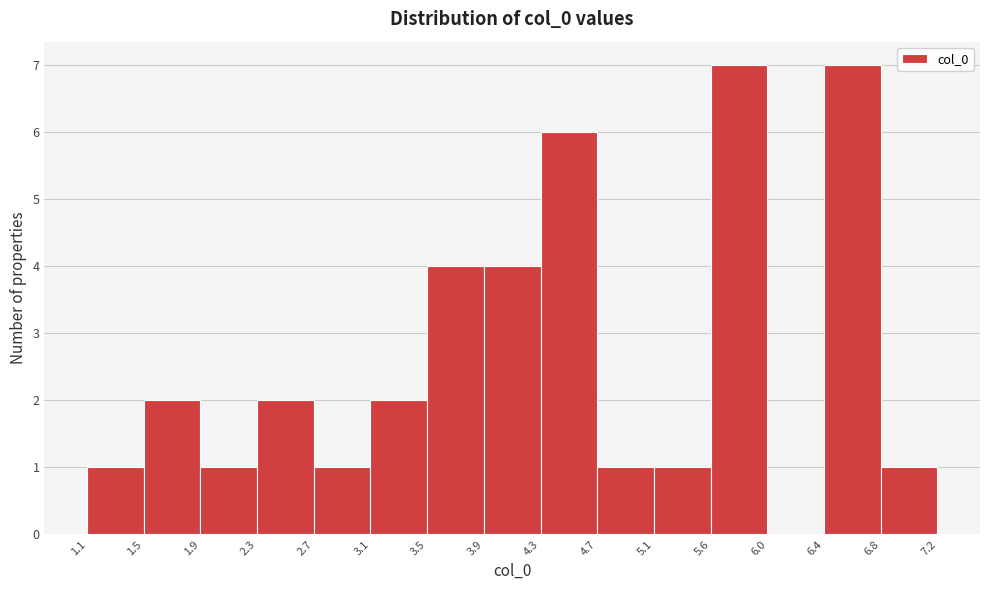

How tall is the bar that spans 3.9 to 4.3 on the x-axis? The values are not printed on the chart, so give them approximately, as read against the axis.

4